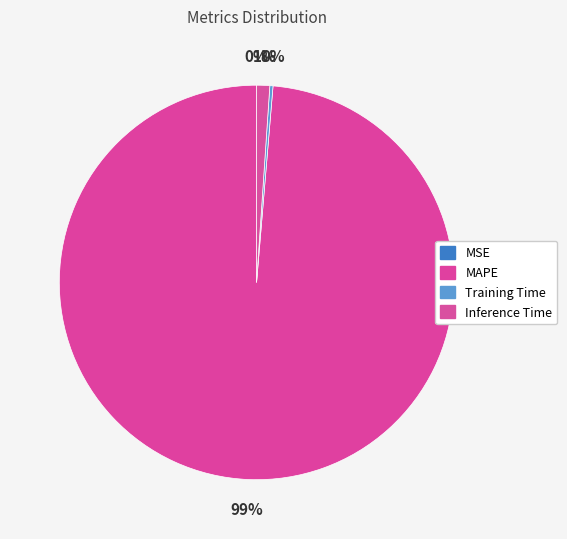

Which category has the biggest portion of the pie?

MAPE